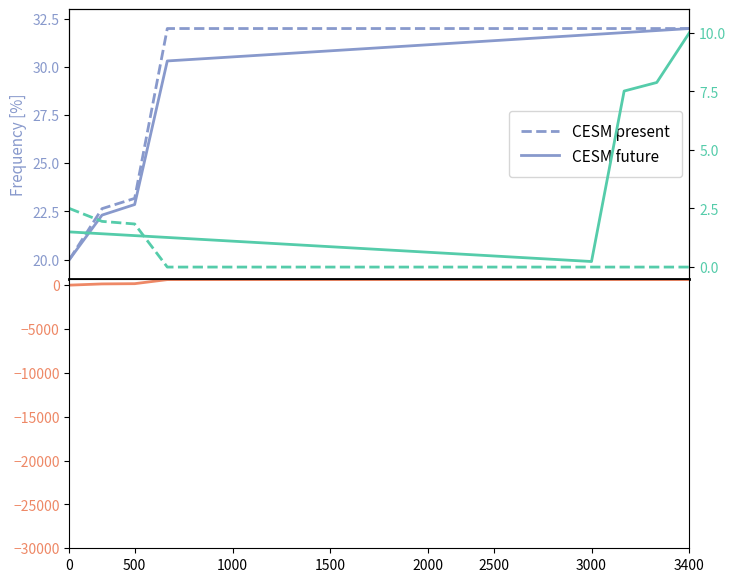

What is the difference between the highest and lowest values at 2.5?

116.7